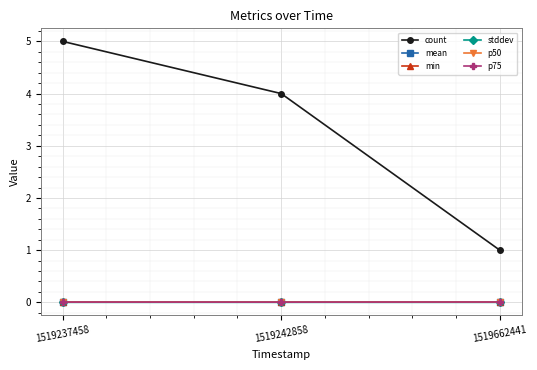

Does the chart have visible grid lines?

Yes